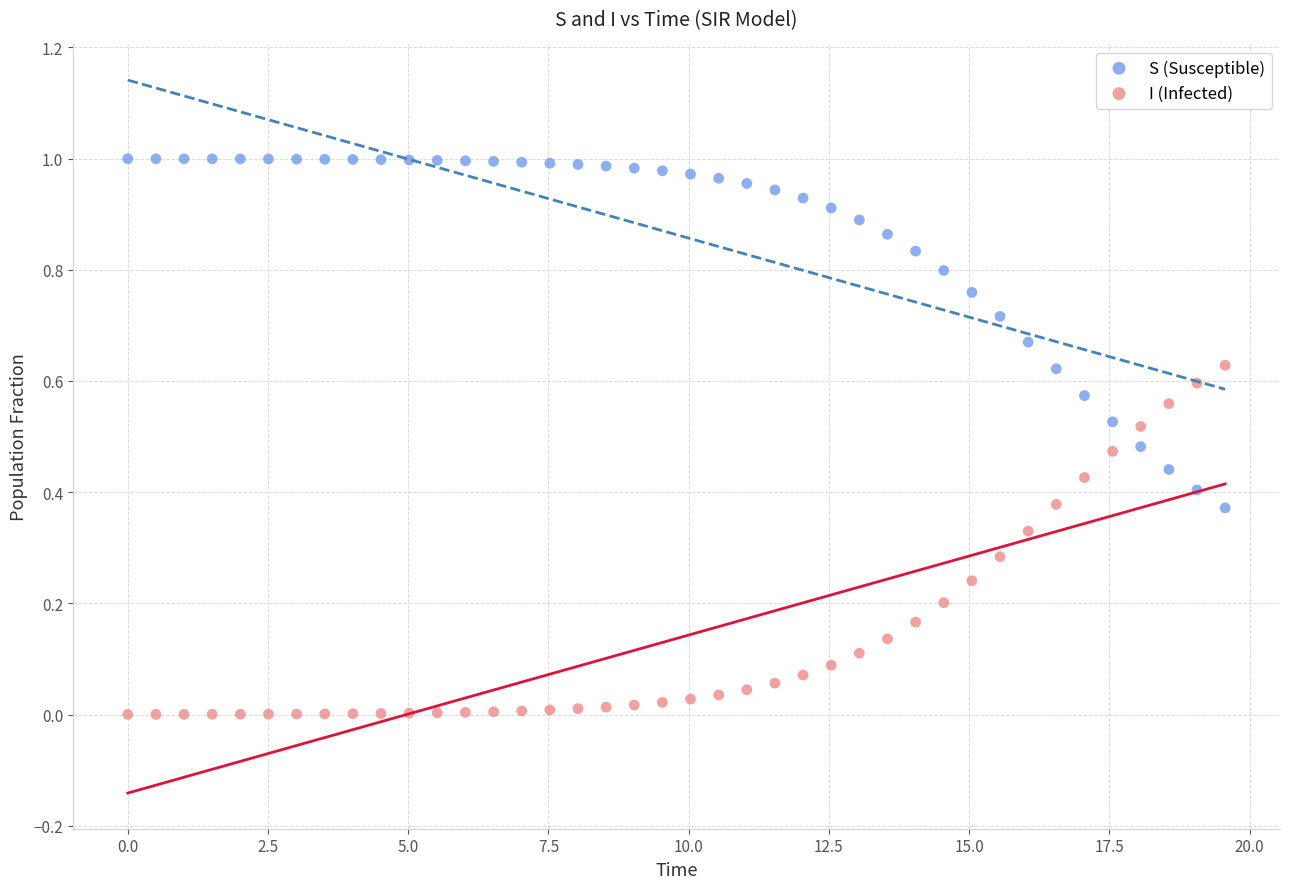

Across all data points, what is the range of X values (max minus min)?

19.6